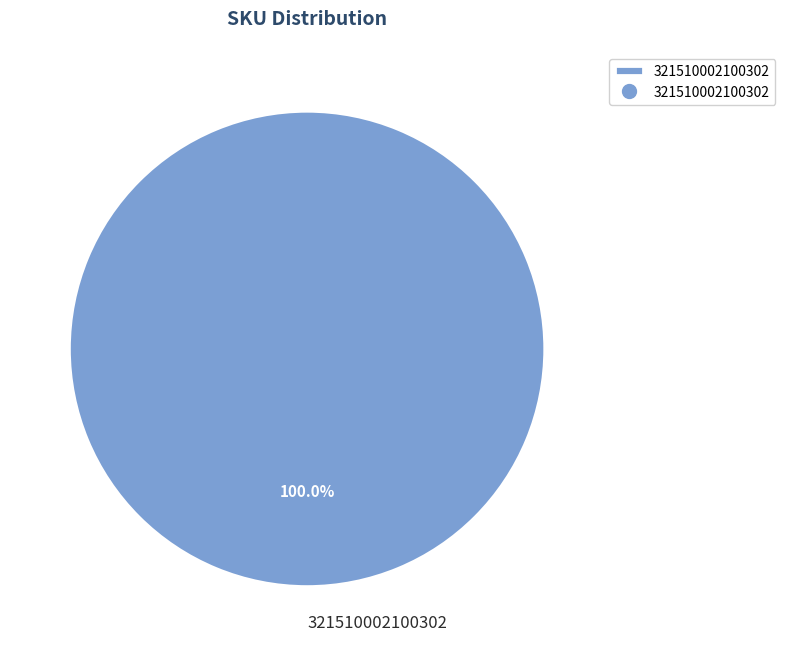

How many slices are in this pie chart?

1